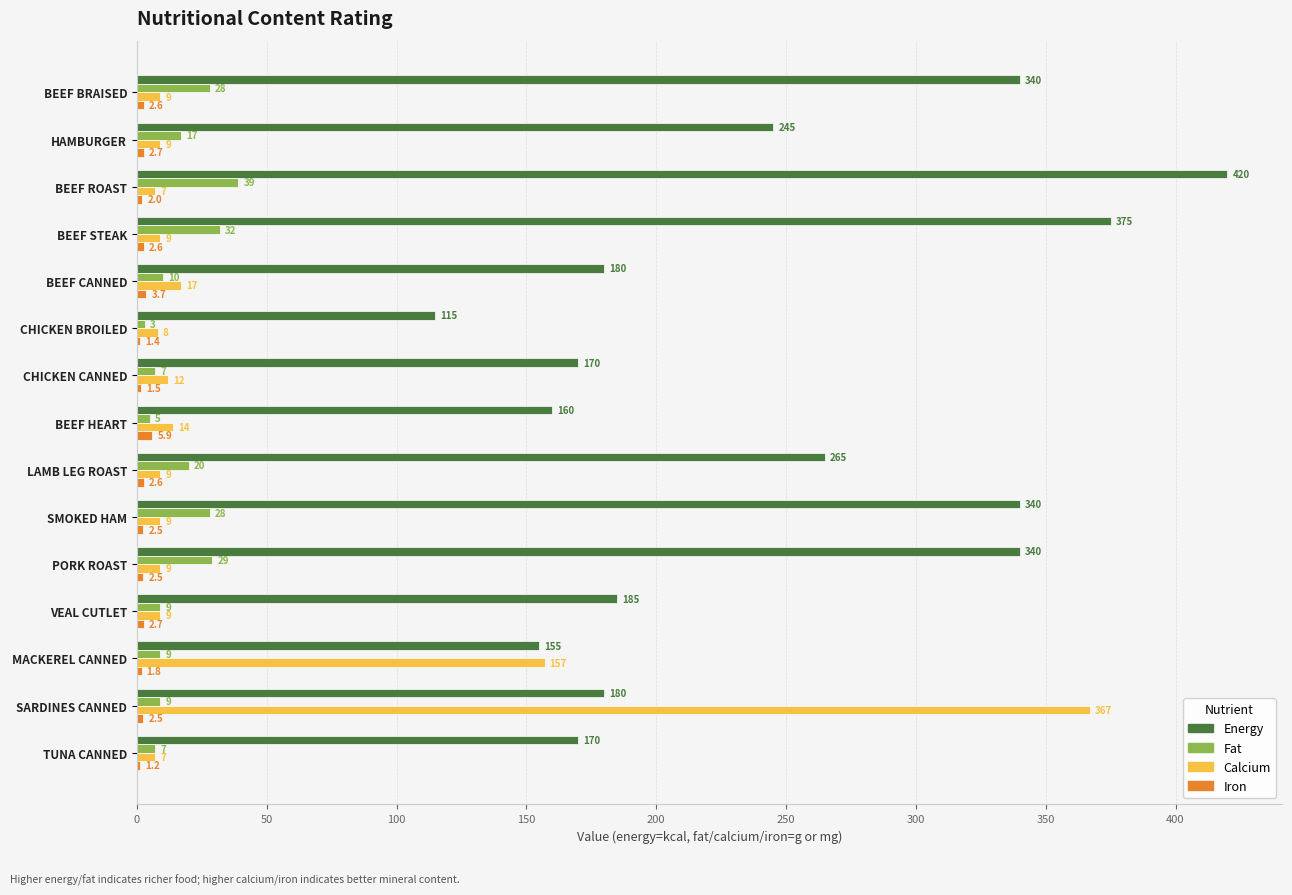

At which category is the sum across all series the highest?

SARDINES CANNED